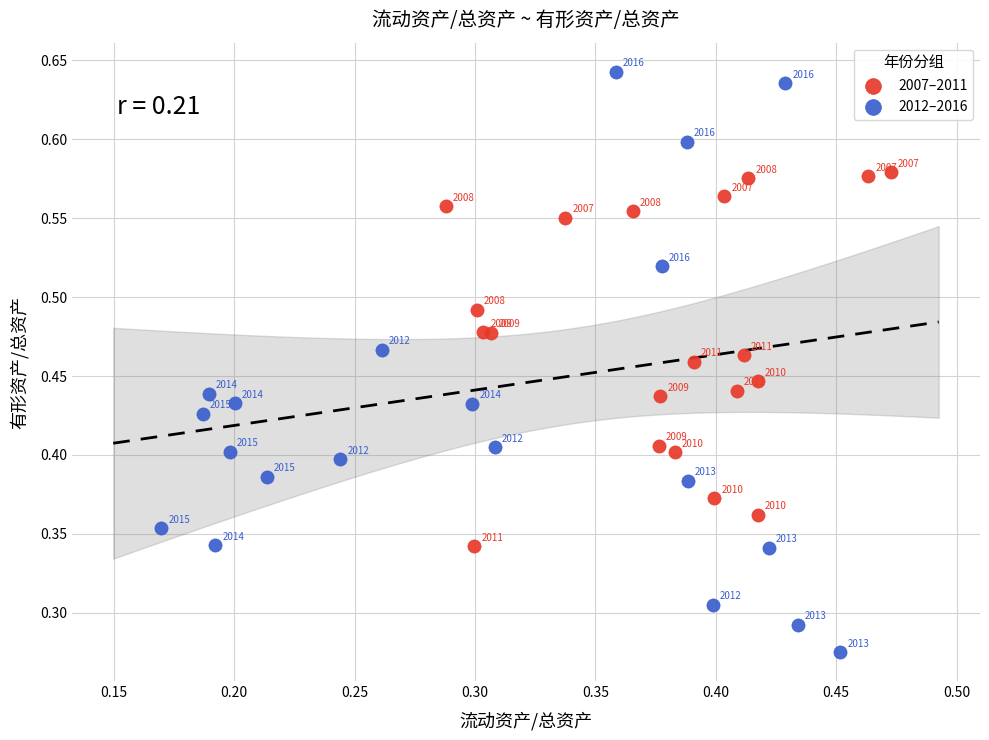

Which series has the widest spread of Y values?

2012–2016